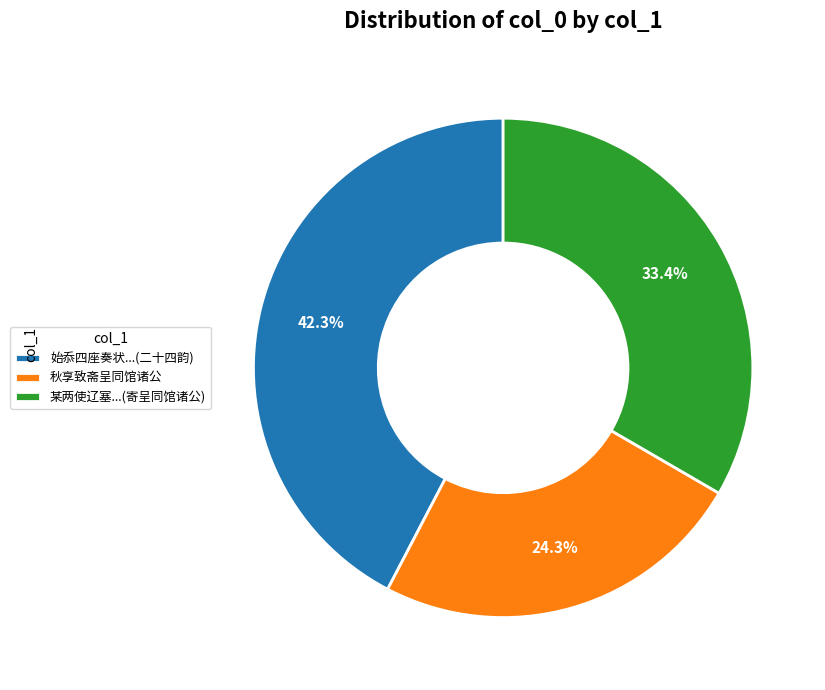

How many segments does this pie chart have?

3